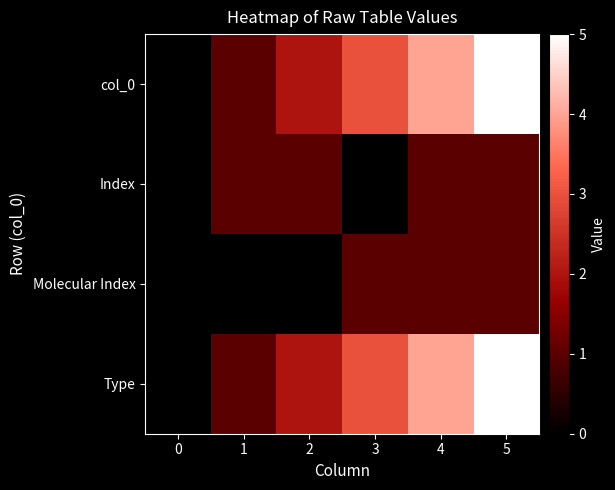

What is the total value across all series at 3?

7